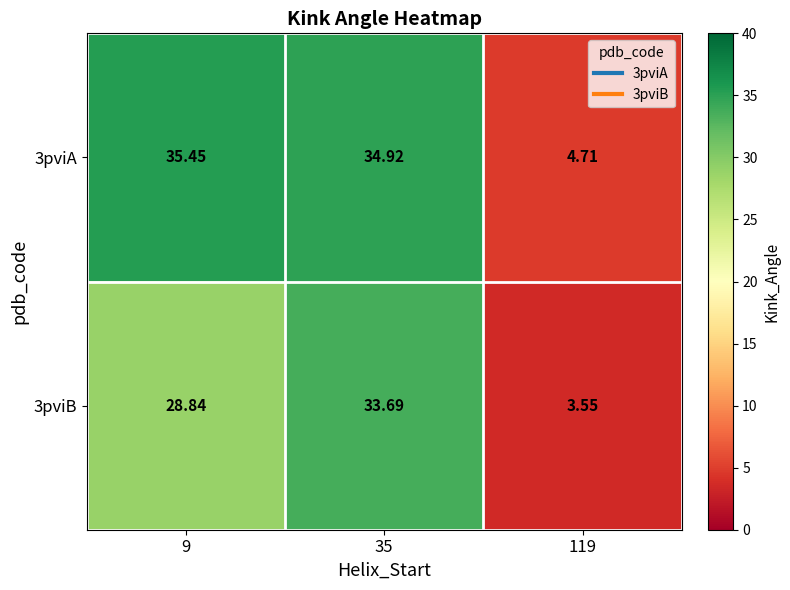

Is the value of 3pviA at 9 greater than the value of 3pviB at 9?

Yes